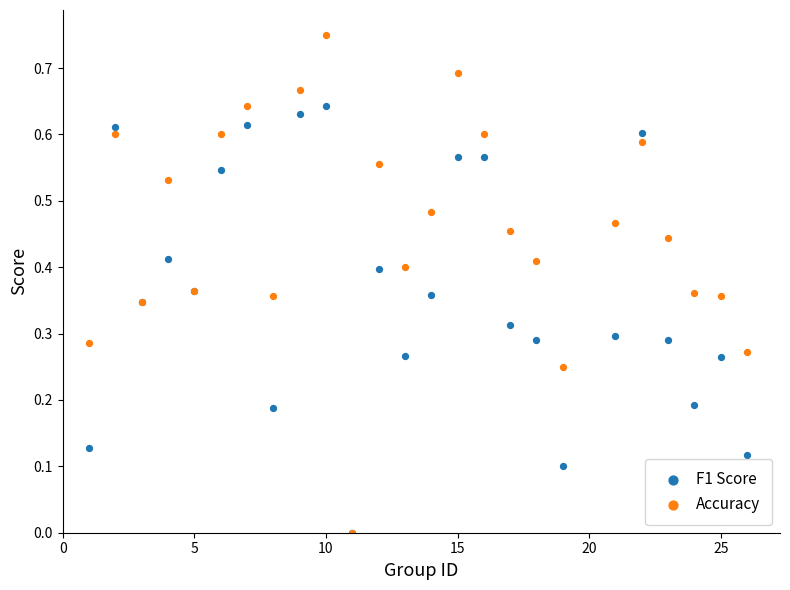

Which series has the widest spread of Y values?

Accuracy